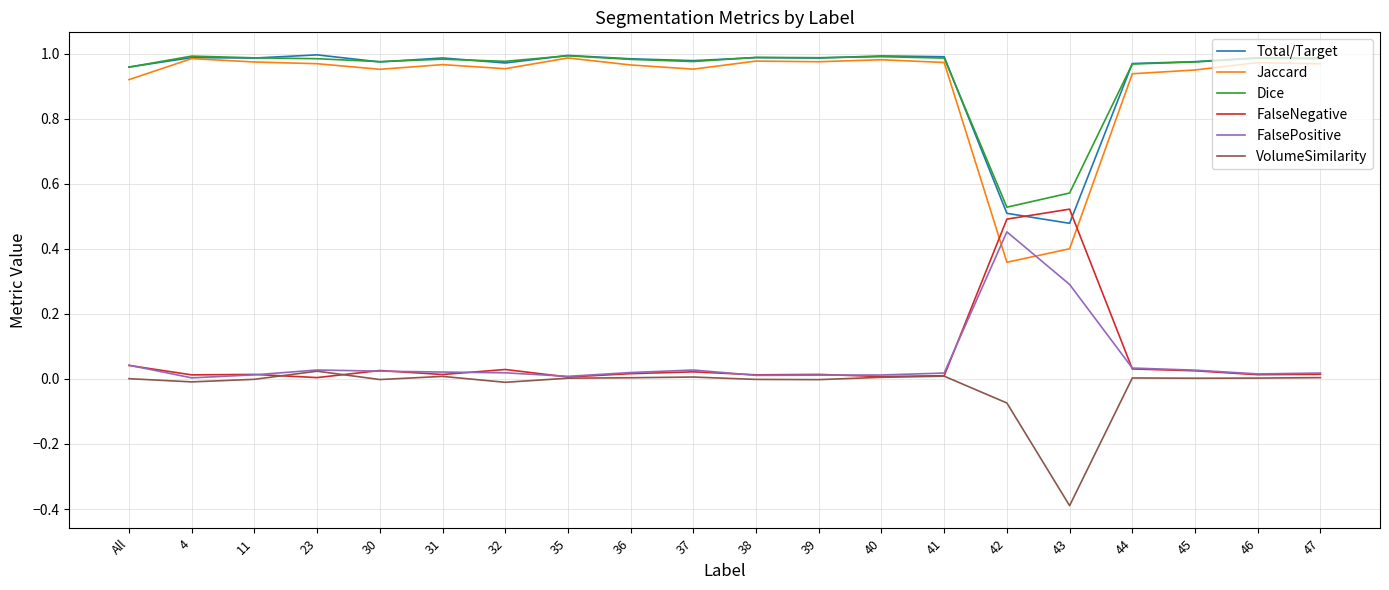

True or false: VolumeSimilarity and Jaccard cross at least once.

False